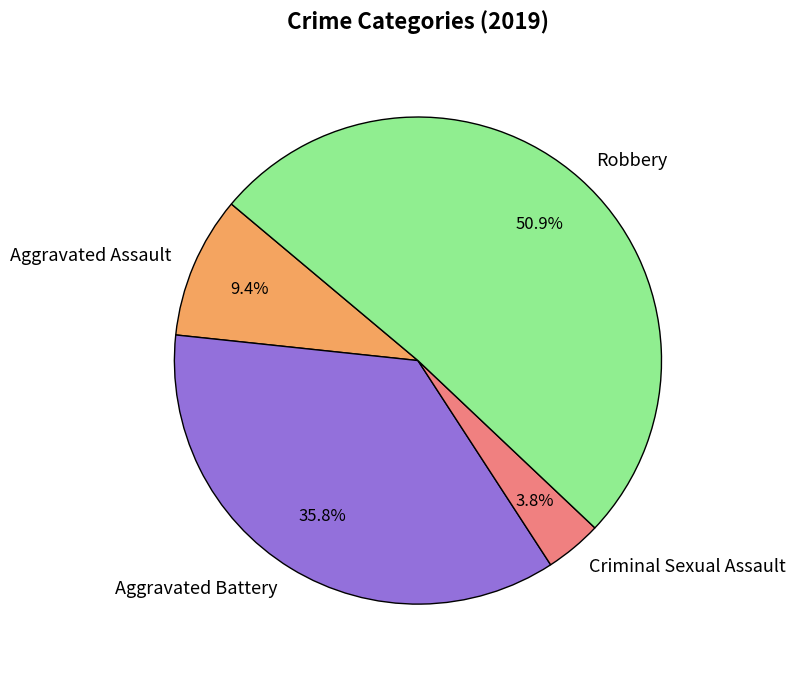

Rank the categories by value from lowest to highest.

Criminal Sexual Assault, Aggravated Assault, Aggravated Battery, Robbery